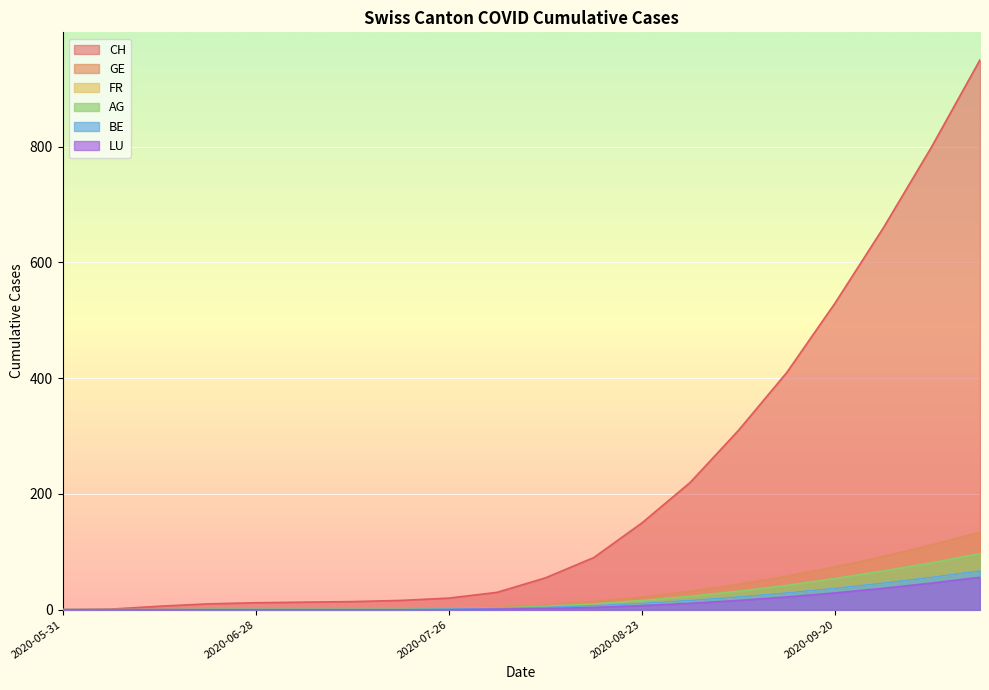

Which series has the largest range (max minus min)?

CH